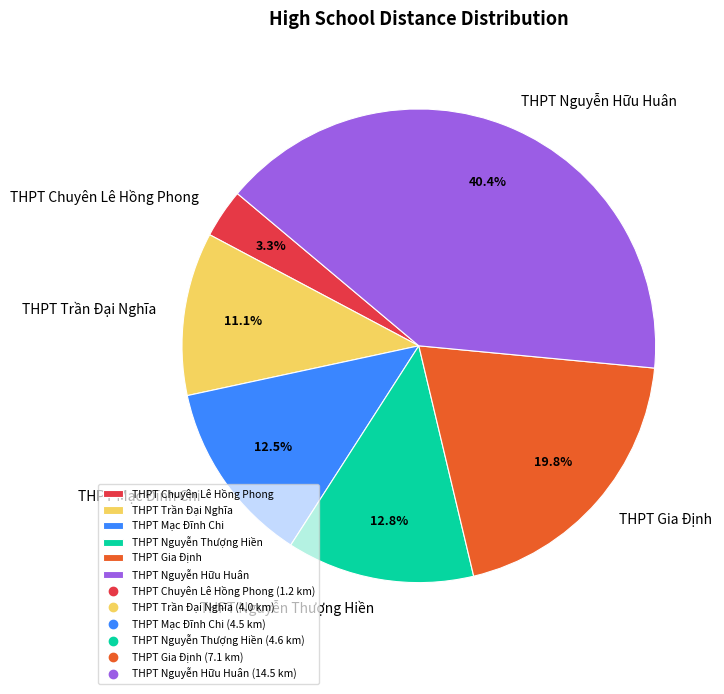

Approximately how many times larger is the value at THPT Nguyễn Hữu Huân compared to THPT Mạc Đĩnh Chi?

3.2